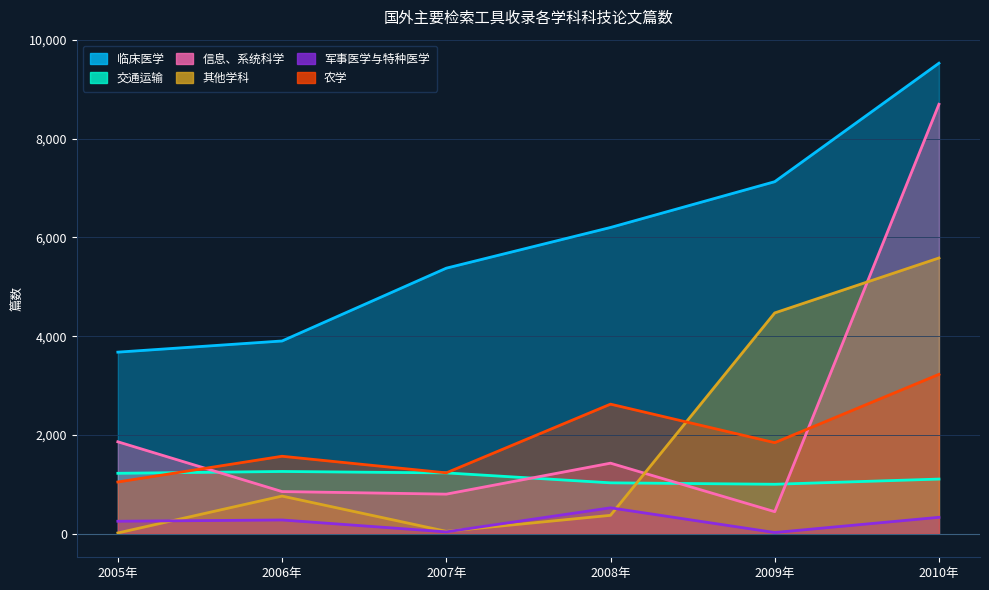

The value of 其他学科 at 2006年 is 1186. True or false?

False